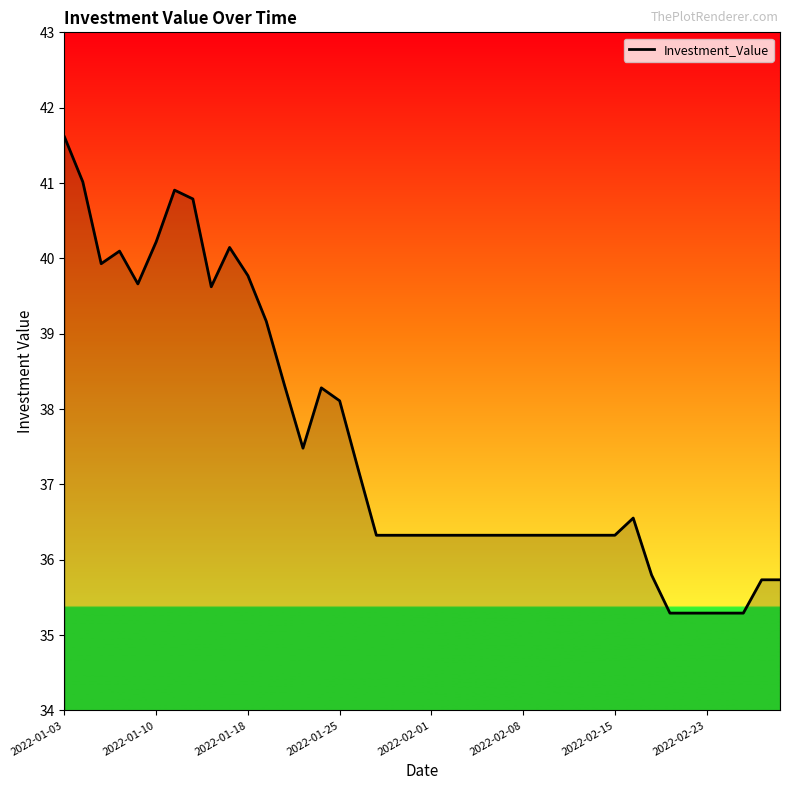

What is the greatest value displayed?

41.6